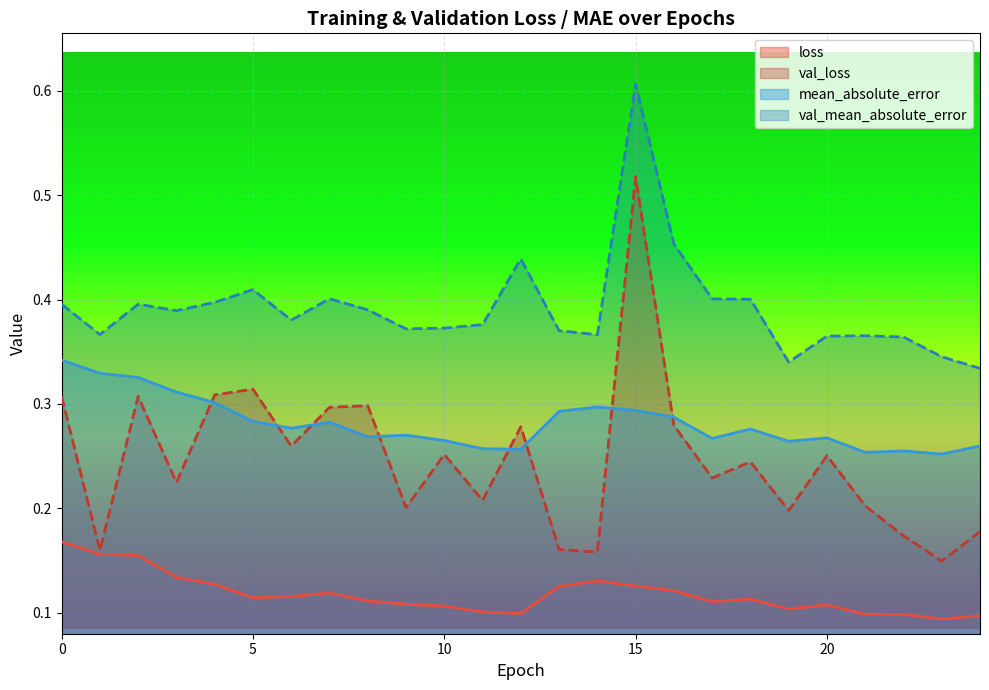

What is the maximum value shown in the chart?

0.6